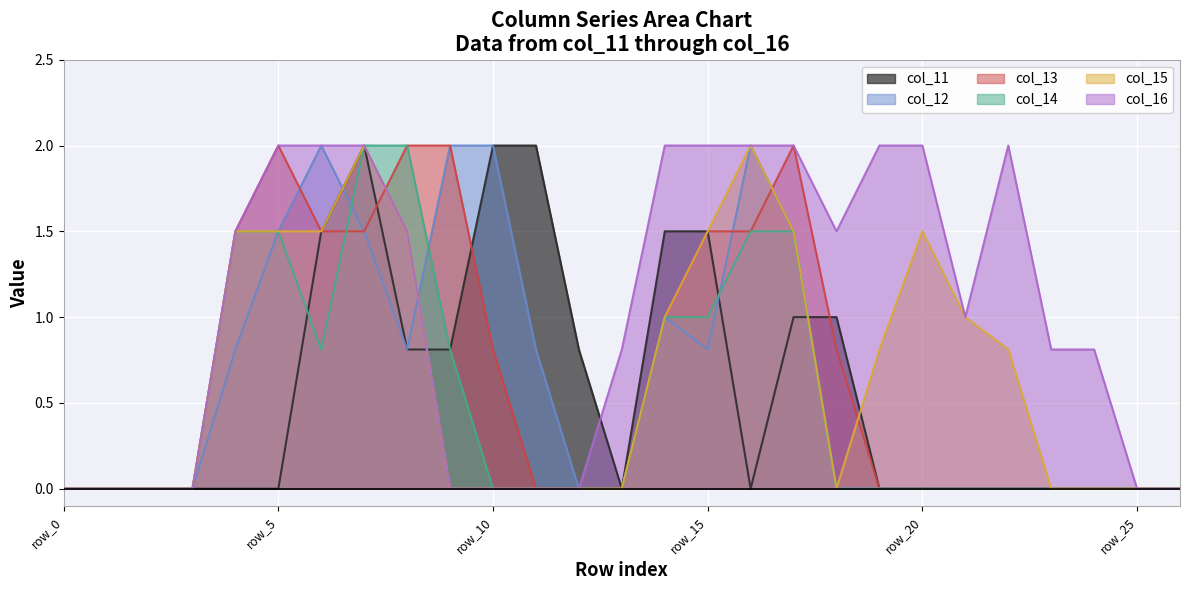

What is the highest value of the col_16 series?

2.0